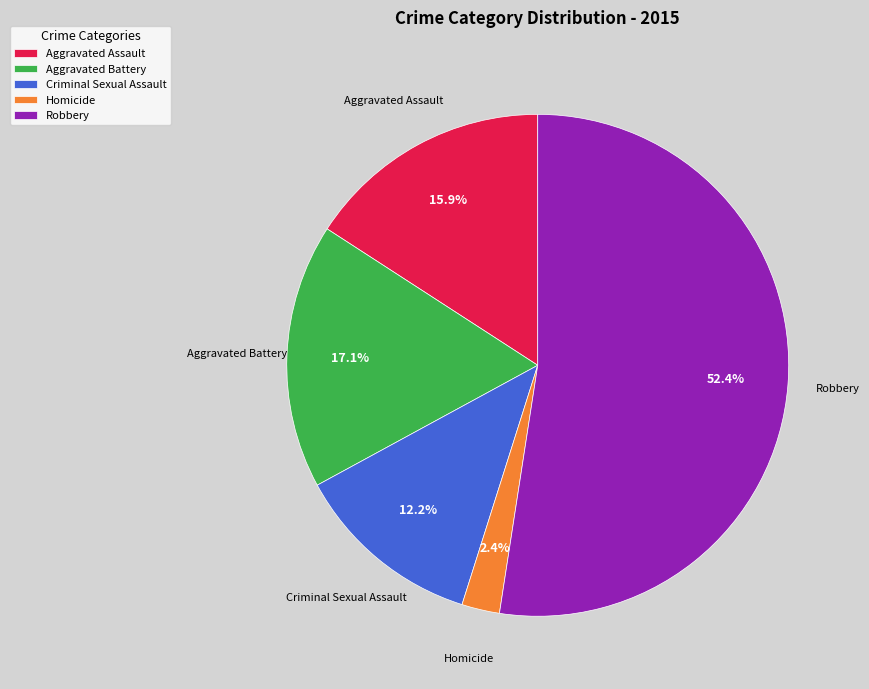

Rank the categories by value from lowest to highest.

Homicide, Criminal Sexual Assault, Aggravated Assault, Aggravated Battery, Robbery